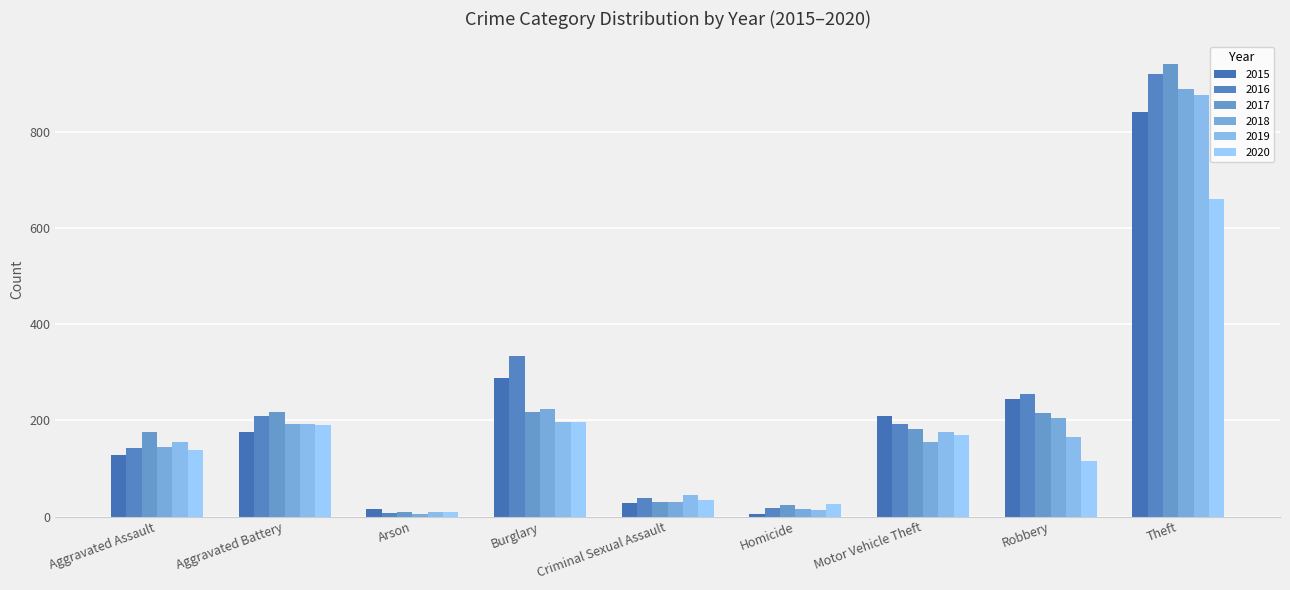

How many series are shown in this chart?

6